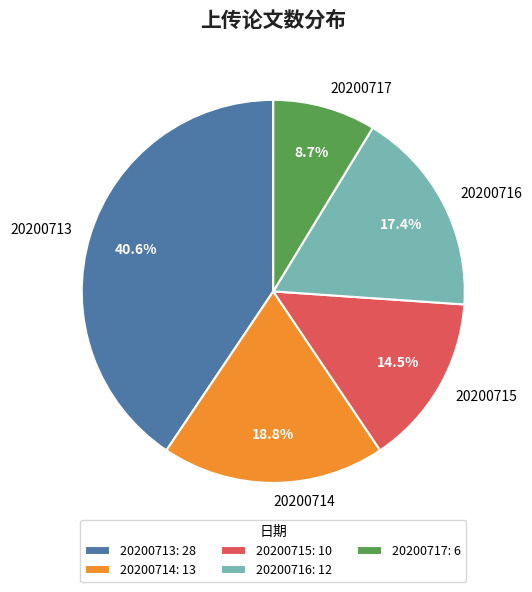

How many segments does this pie chart have?

5